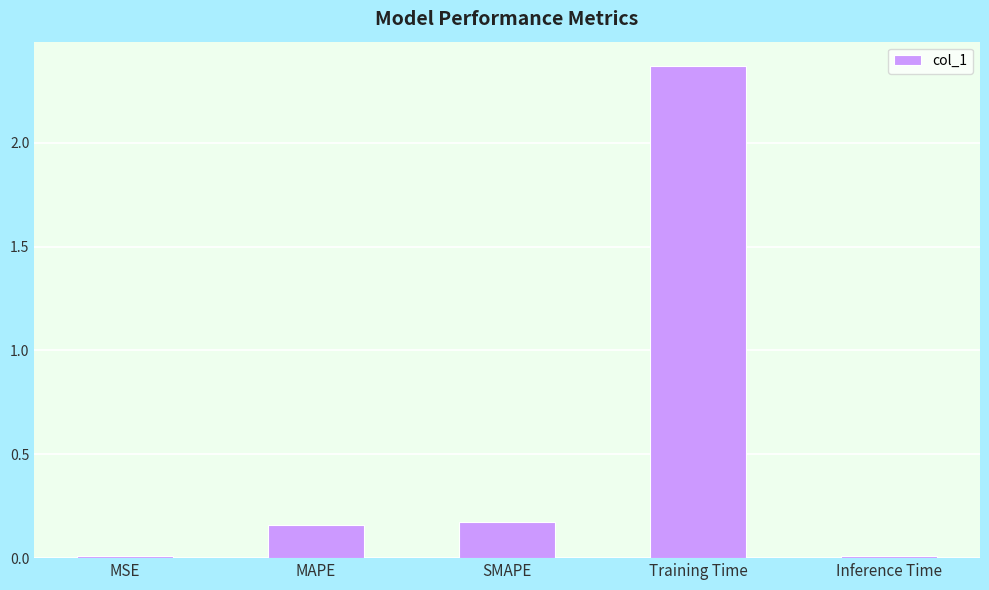

What is the average value?

0.5